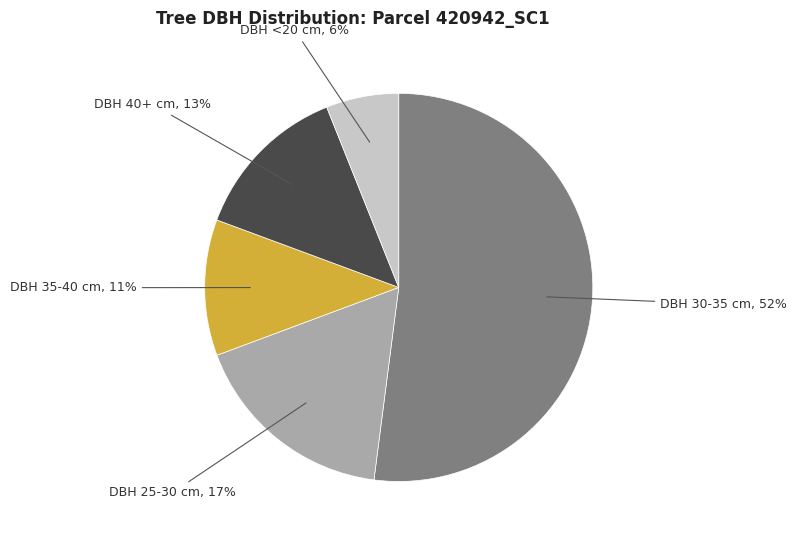

Count the number of slices in the pie.

5